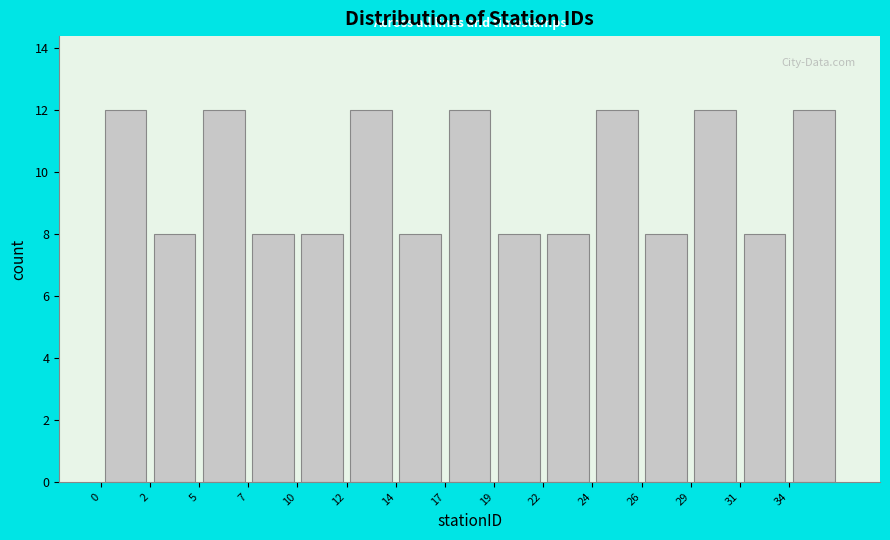

Reading left to right, transcribe this chart: for each bar, give the range it covers on the x-axis and its height. Neither the bar edges nor the heights are printed on the chart, so give them approximately, as read against the axes.

0.0 to 2.4: 12
2.4 to 4.8: 8
4.8 to 7.2: 12
7.2 to 9.6: 8
9.6 to 12.0: 8
12.0 to 14.4: 12
14.4 to 16.8: 8
16.8 to 19.2: 12
19.2 to 21.6: 8
21.6 to 24.0: 8
24.0 to 26.4: 12
26.4 to 28.8: 8
28.8 to 31.2: 12
31.2 to 33.6: 8
33.6 to 36.0: 12